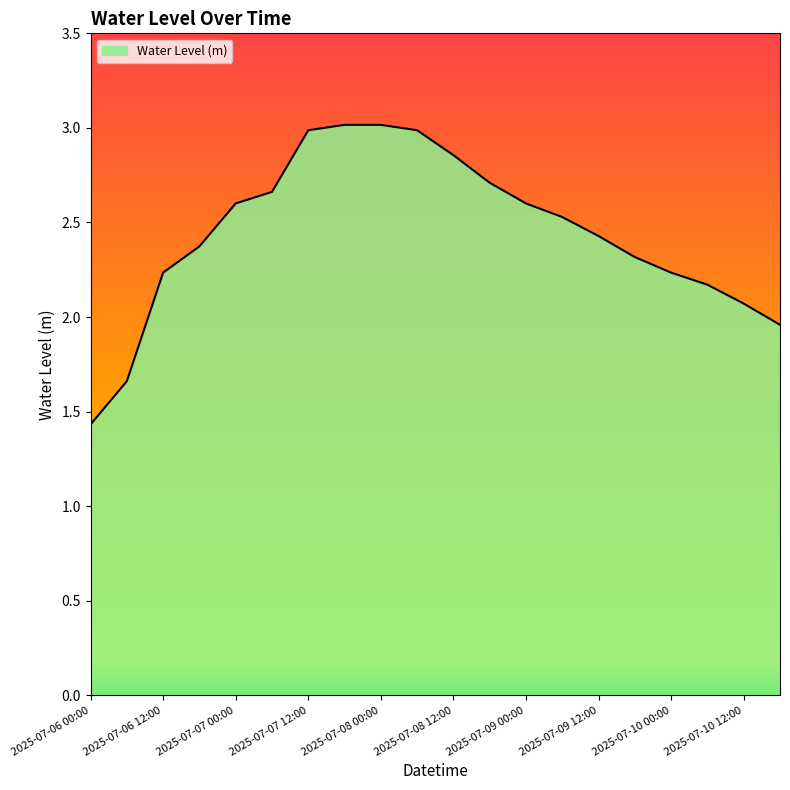

What is the difference between the maximum and minimum values?

1.6